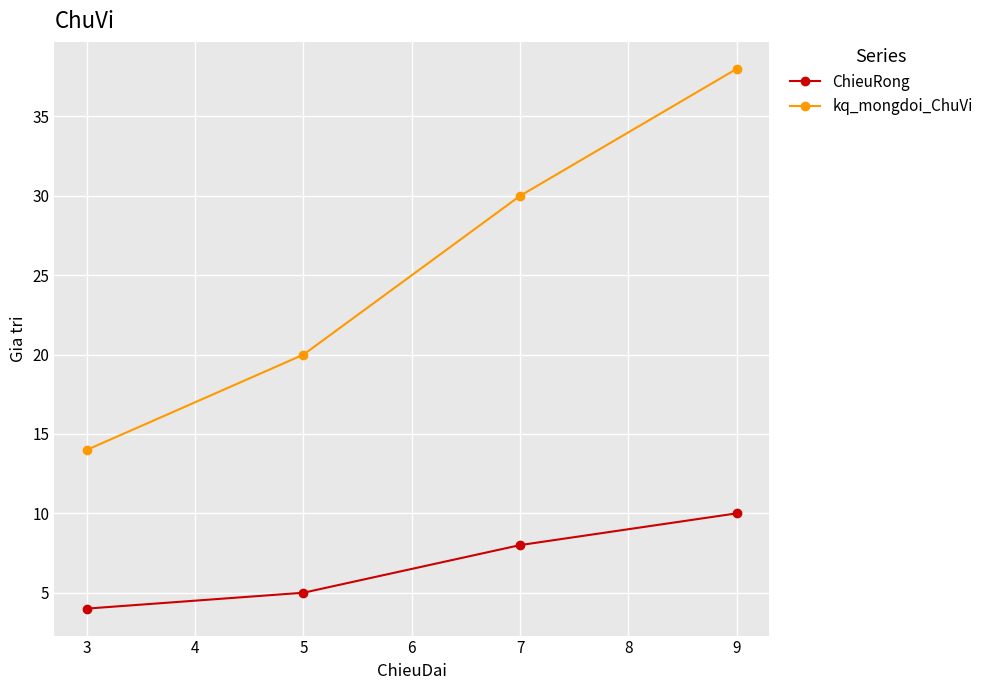

What is the difference between the second highest and second lowest values in the kq_mongdoi_ChuVi series?

10